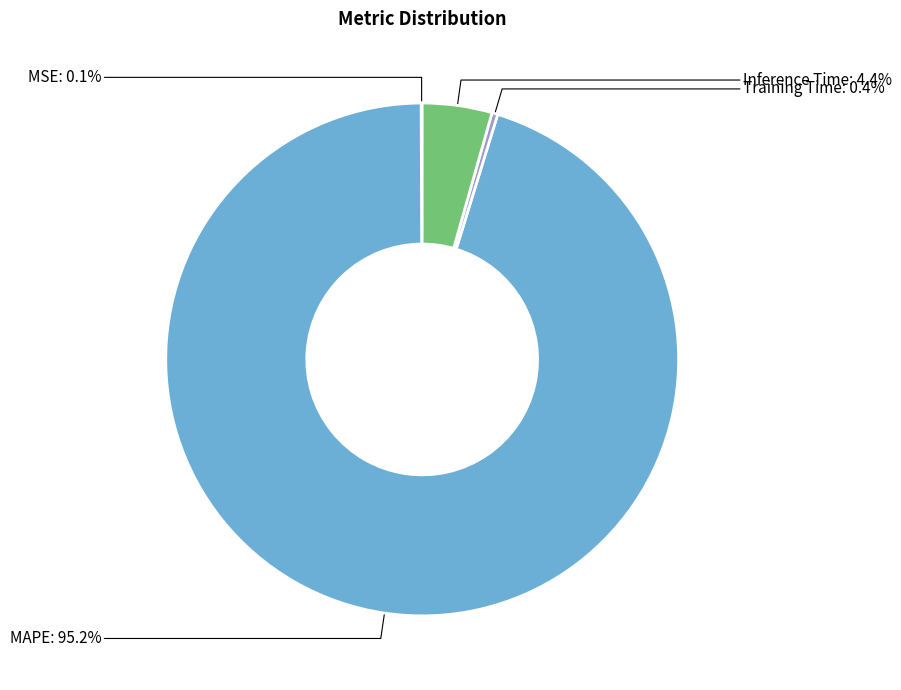

What is the majority slice?

MAPE